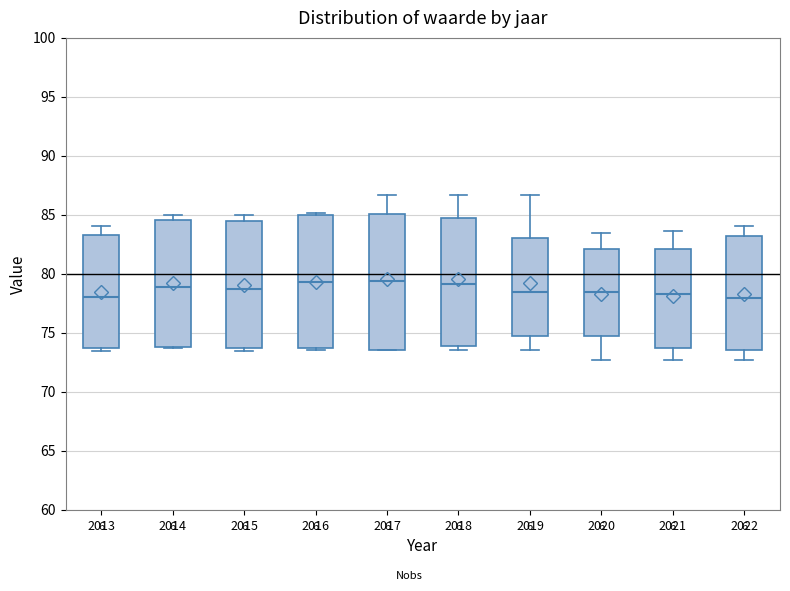

Reading left to right, read every box against the y-axis: the position of its median line, the range the box covers, and the ends of its whiskers. The values are not printed on the chart, so give them approximately, as read against the axis.

2013: median 78.0, box 73.5 to 83.5, whiskers 73.5 (just below the box's lower edge) to 84.0
2014: median 79.0, box 74.0 to 84.5, whiskers 73.5 to 85.0
2015: median 78.5, box 73.5 to 84.5, whiskers 73.5 (just below the box's lower edge) to 85.0
2016: median 79.5, box 73.5 to 85.0, whiskers 73.5 (just below the box's lower edge) to 85.0 (just above the box's upper edge)
2017: median 79.5, box 73.5 to 85.0, whiskers 73.5 to 86.5
2018: median 79.0, box 74.0 to 84.5, whiskers 73.5 to 86.5
2019: median 78.5, box 74.5 to 83.0, whiskers 73.5 to 86.5
2020: median 78.5, box 74.5 to 82.0, whiskers 72.5 to 83.5
2021: median 78.5, box 73.5 to 82.0, whiskers 72.5 to 83.5
2022: median 78.0, box 73.5 to 83.0, whiskers 72.5 to 84.0